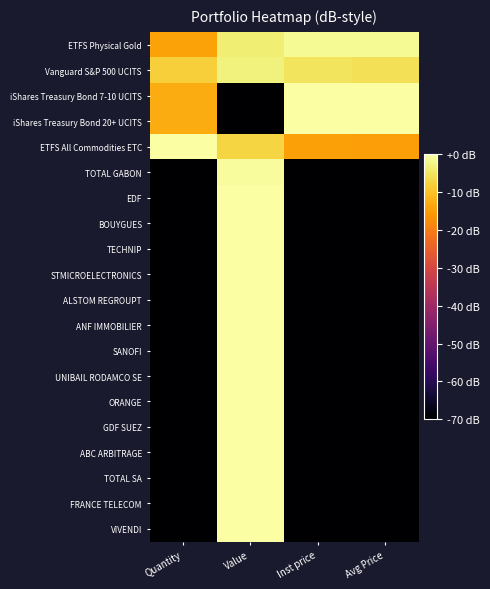

Rank the series at Inst price from lowest to highest value.

TOTAL GABON, EDF, BOUYGUES, TECHNIP, STMICROELECTRONICS, ALSTOM REGROUPT, ANF IMMOBILIER, SANOFI, UNIBAIL RODAMCO SE, ORANGE, GDF SUEZ, ABC ARBITRAGE, TOTAL SA, FRANCE TELECOM, VIVENDI, ETFS All Commodities ETC, Vanguard S&P 500 UCITS, ETFS Physical Gold, iShares Treasury Bond 7-10 UCITS, iShares Treasury Bond 20+ UCITS